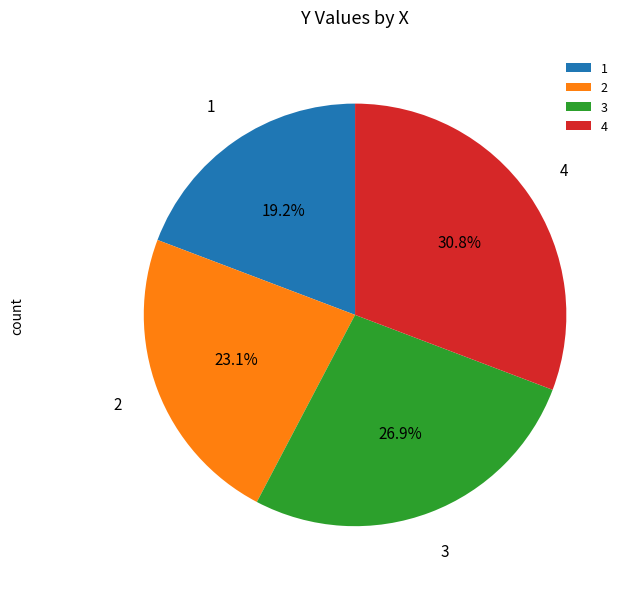

Combined, what portion of the pie is 4 and 3?

57.7%